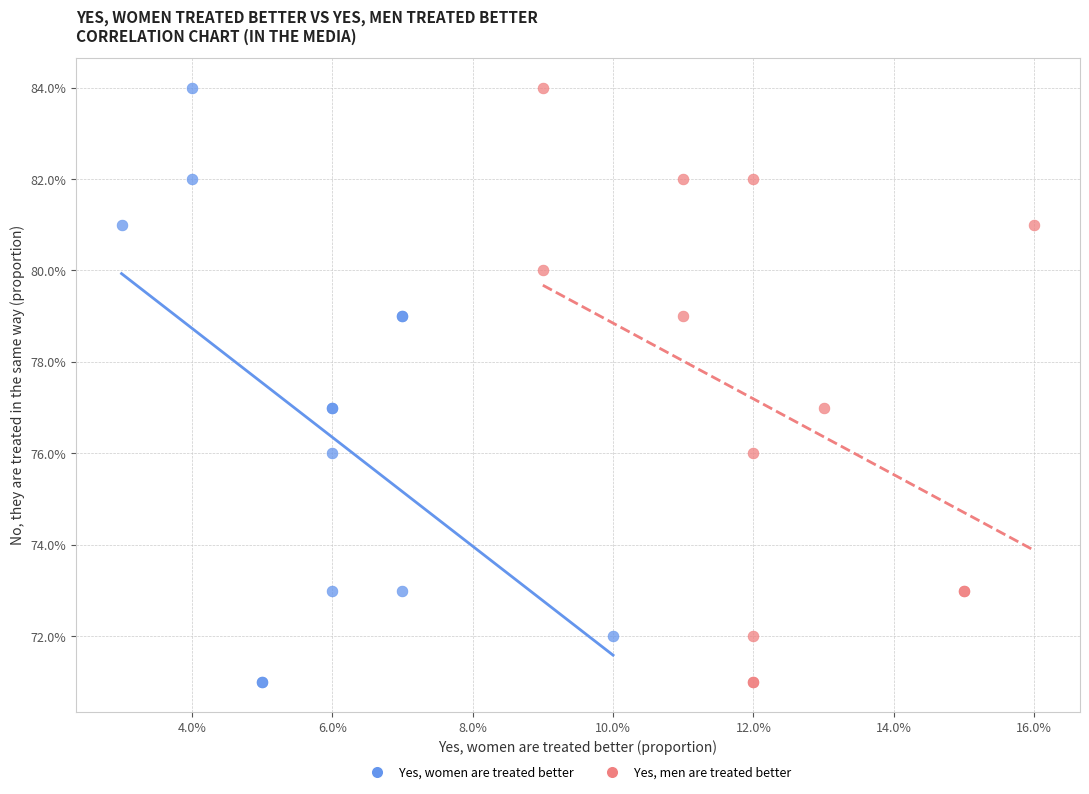

What are all the series names shown in the legend?

Yes, women are treated better, Yes, men are treated better